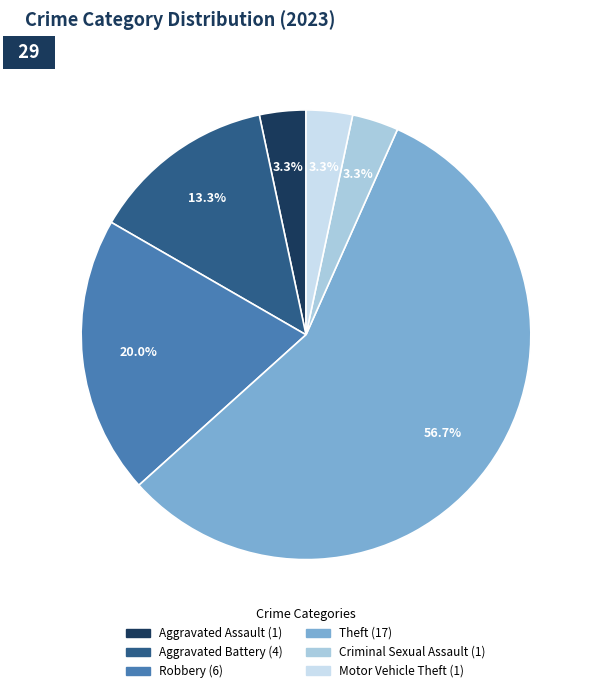

Between Robbery and Theft, which is larger?

Theft